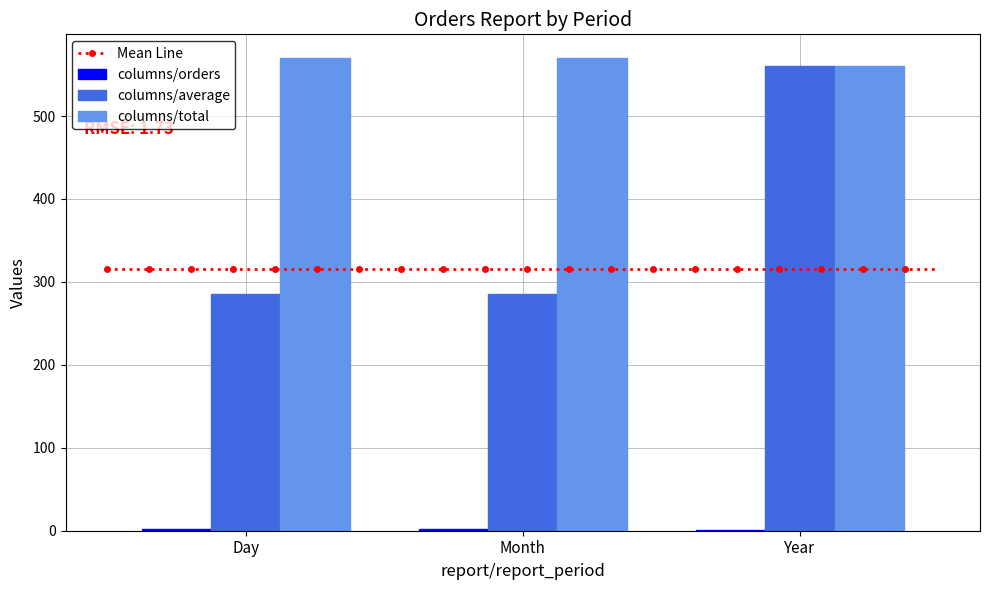

What is the sum of all columns/total values?

1700